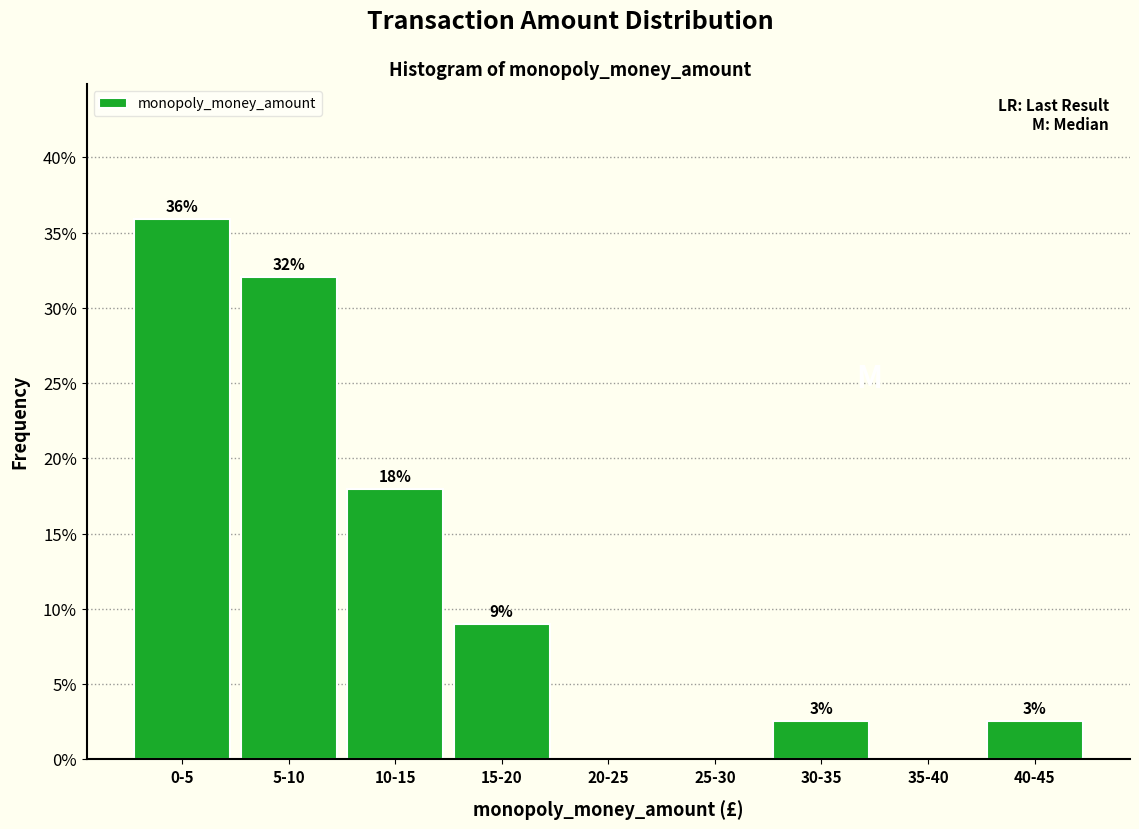

Which category has the highest value across all series?

0-5